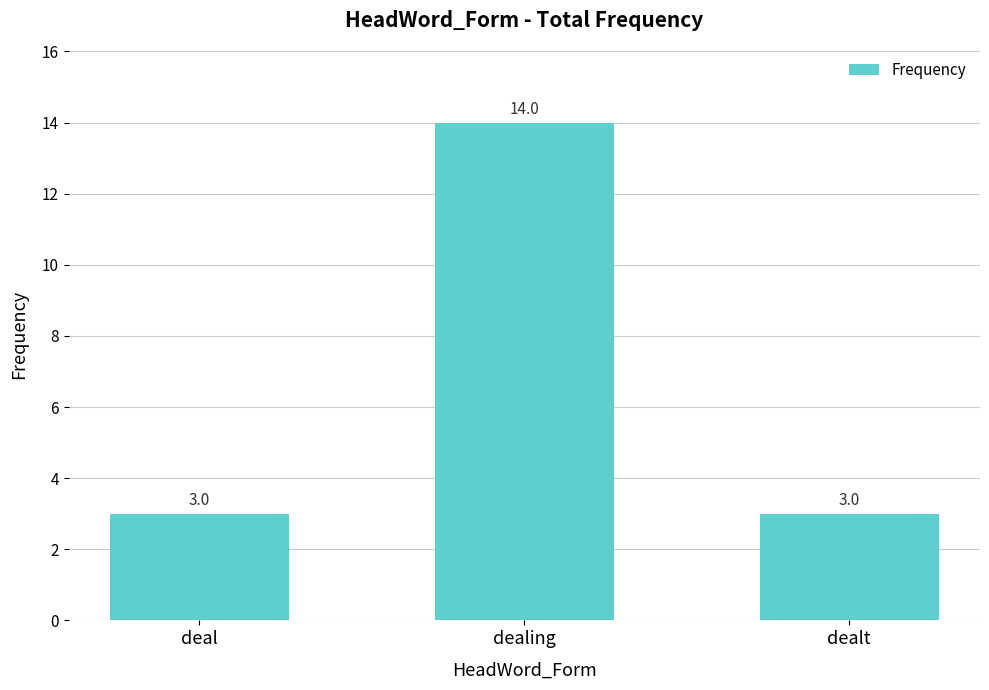

Reading right to left, what are all the values shown in this chart?

3	14	3